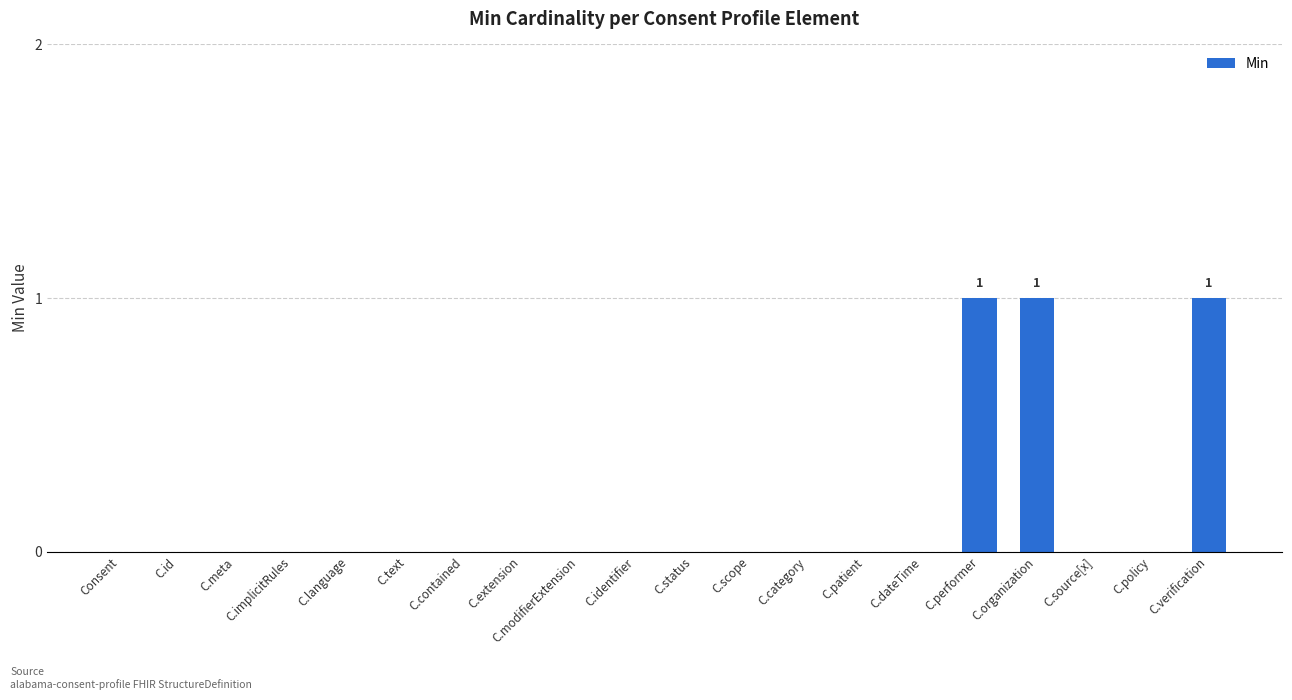

Count the values in the range 0 to 1.

20